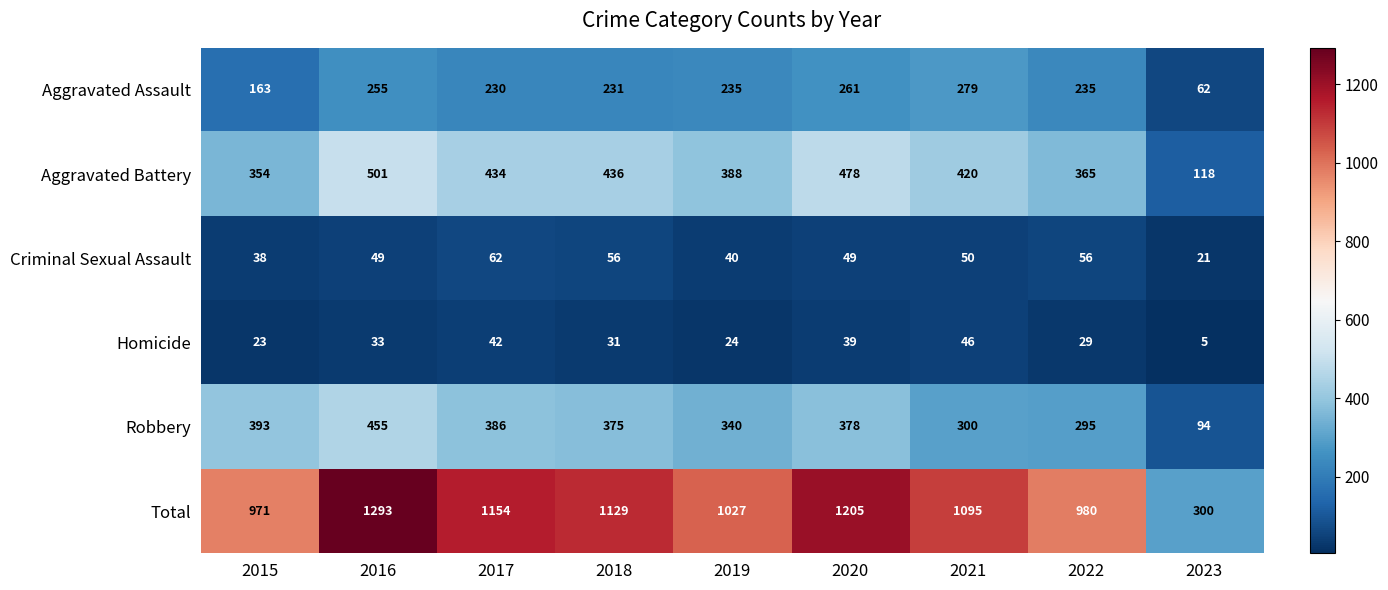

Is it true that Aggravated Battery equals 94 at 2017?

False